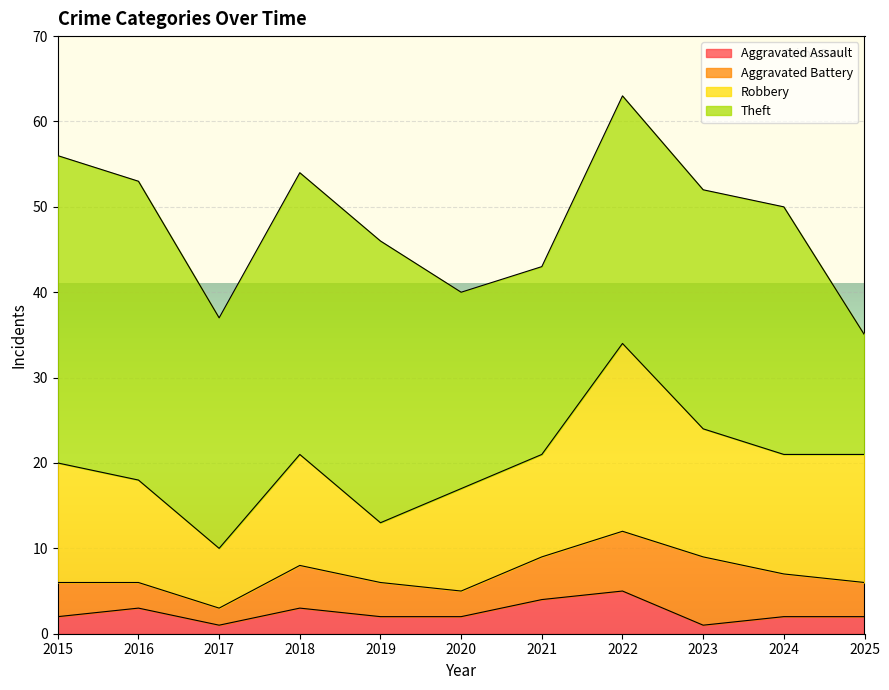

Which series changed the most between 2018 and 2021?

Theft